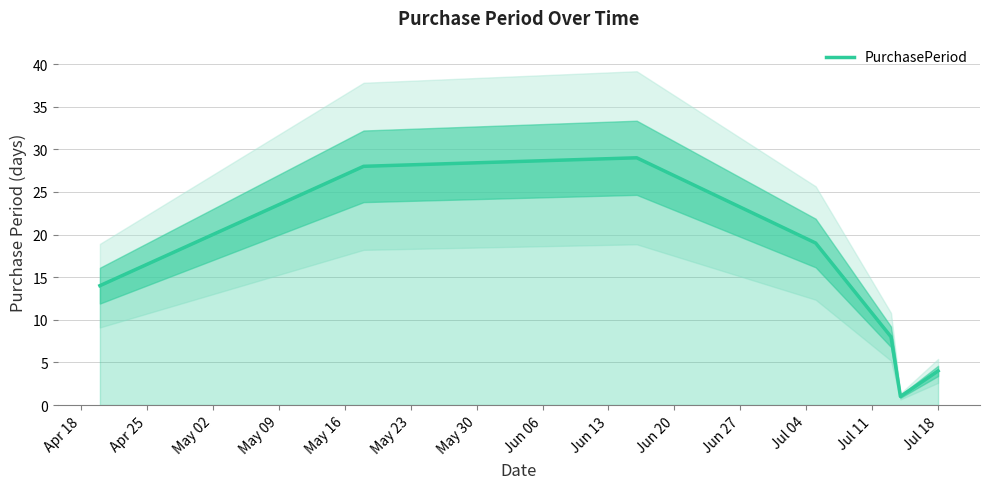

What is the average value?

15